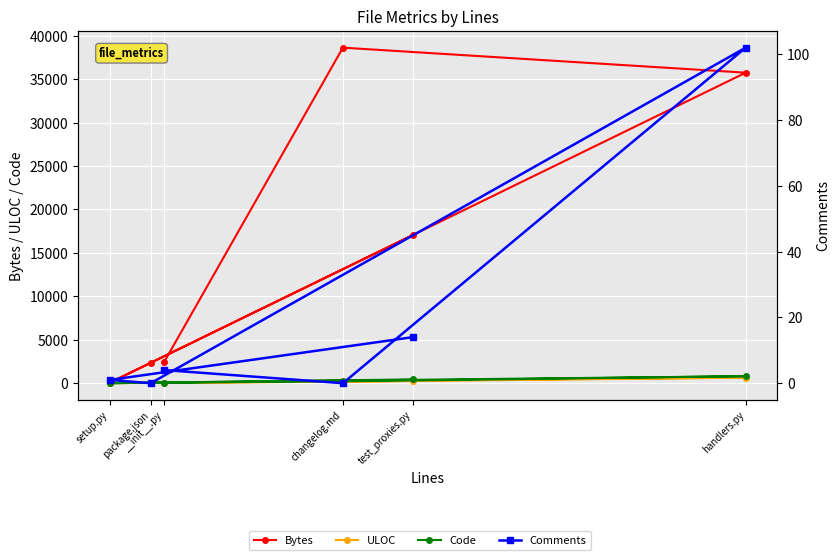

What is the total value across all series at test_proxies.py?

17745